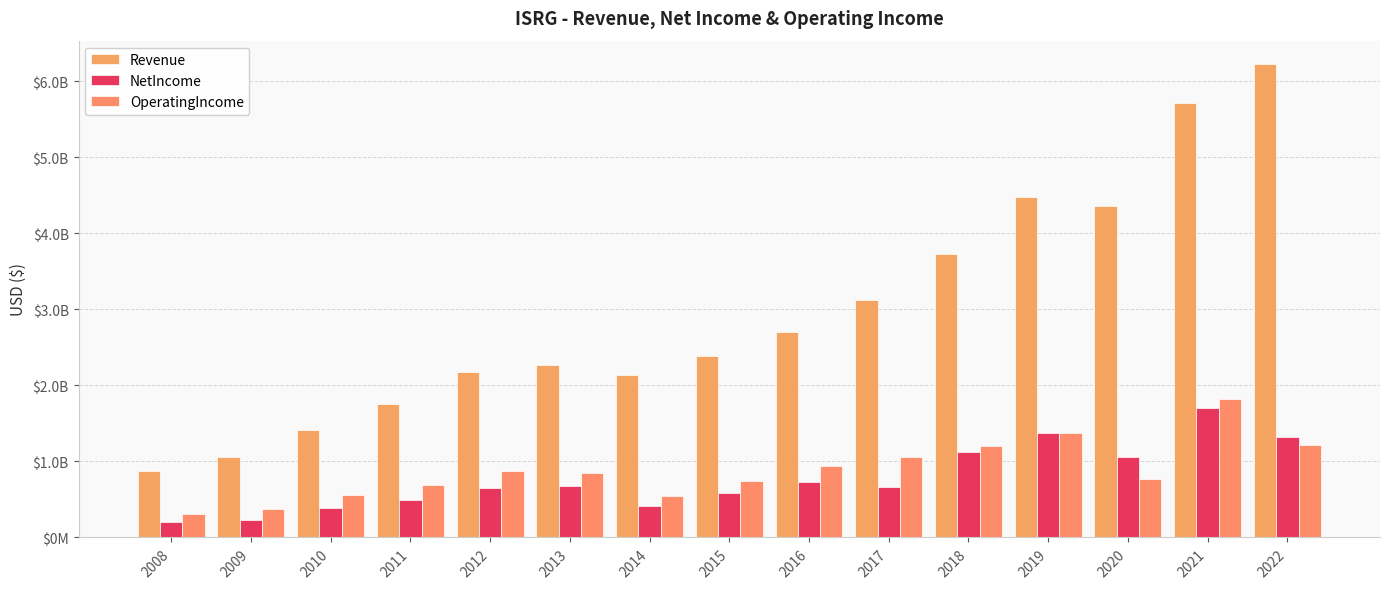

Which series changed the most between 2010 and 2015?

Revenue